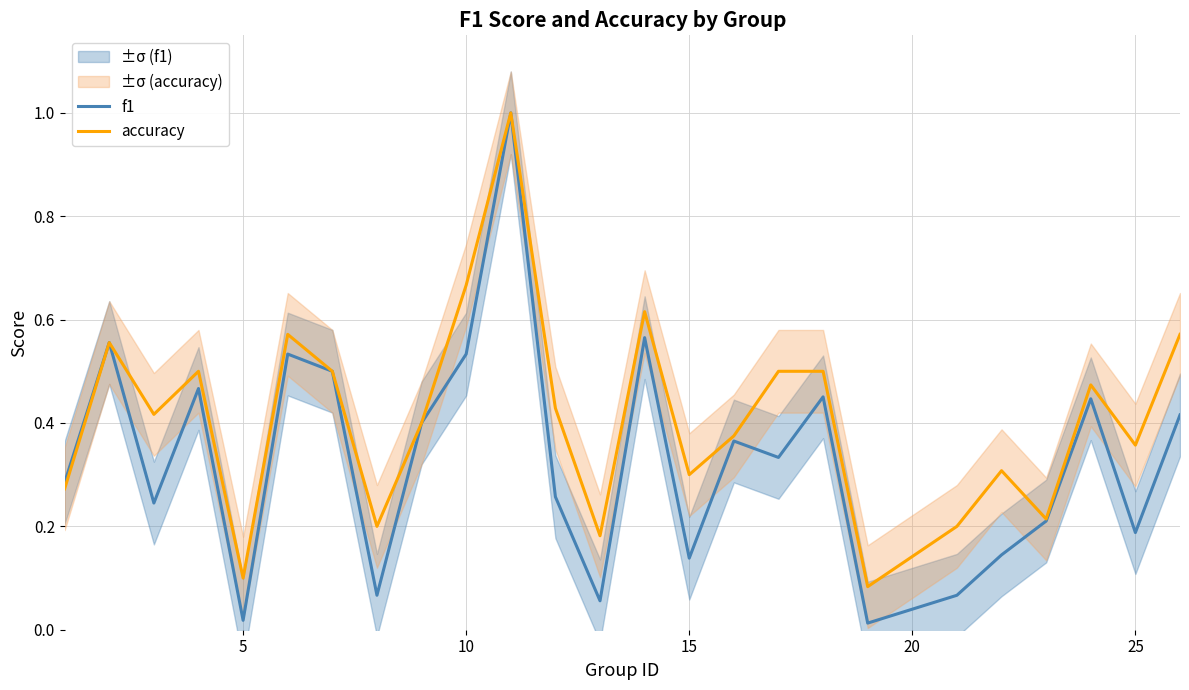

True or false: accuracy and f1 cross at least once.

False